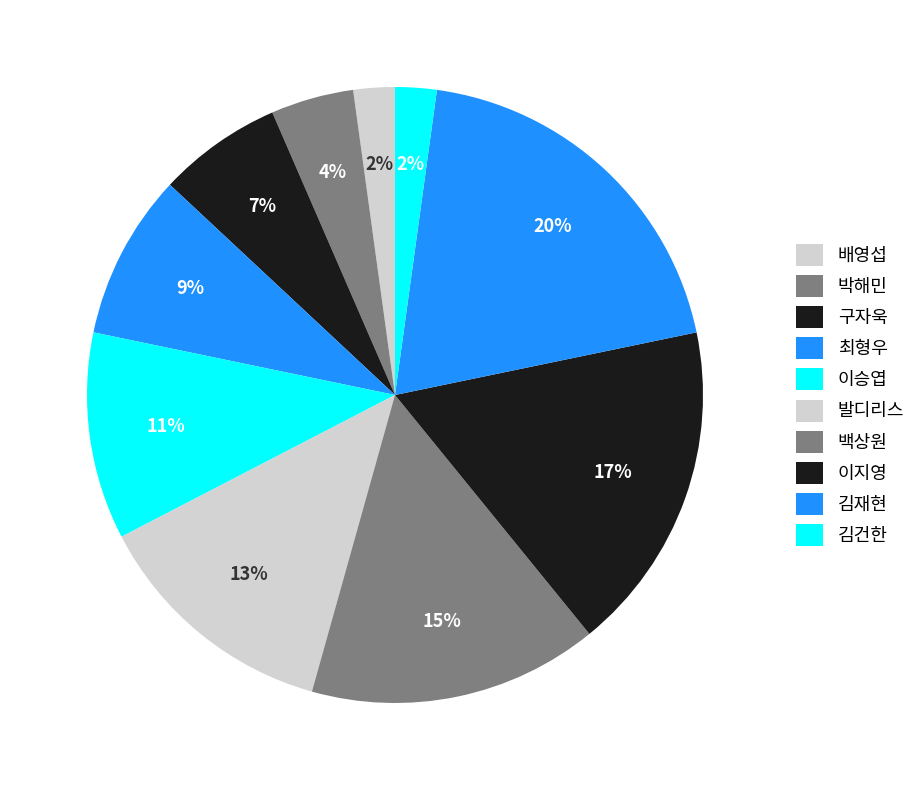

What is the largest slice in the pie chart?

김재현